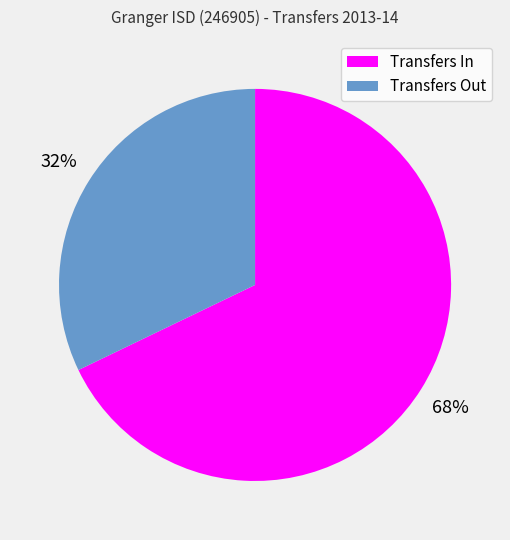

Between Transfers Out and Transfers In, which is larger?

Transfers In